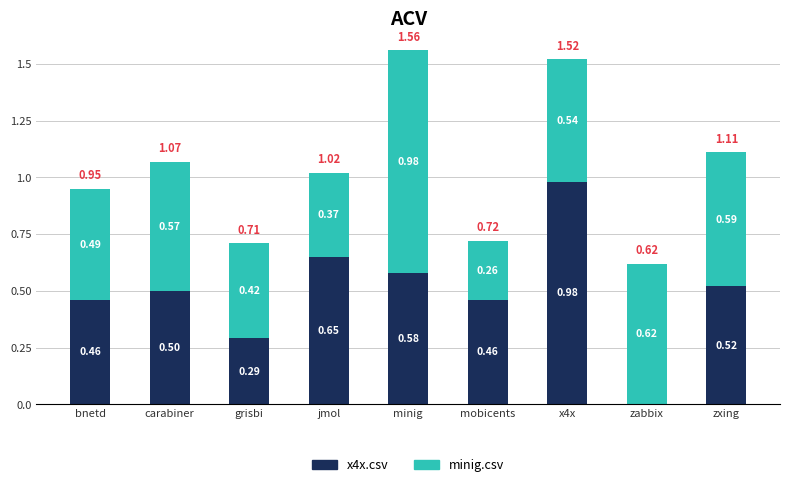

At which category is the sum across all series the highest?

minig